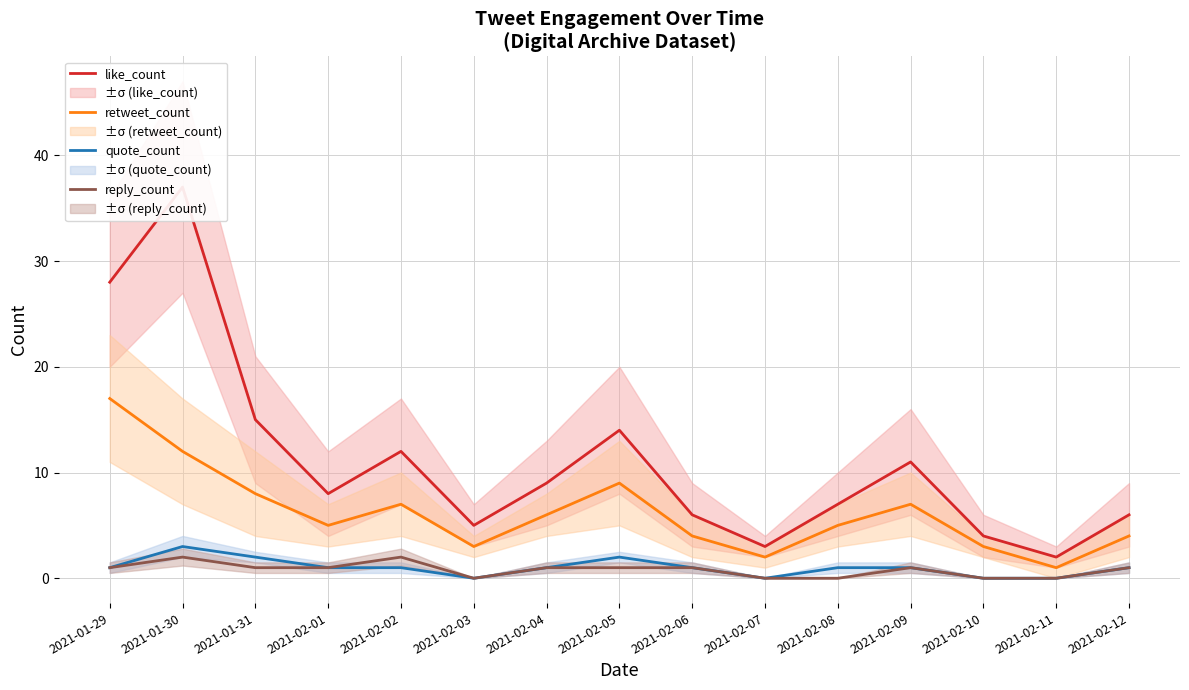

What is the average value of the like_count series?

11